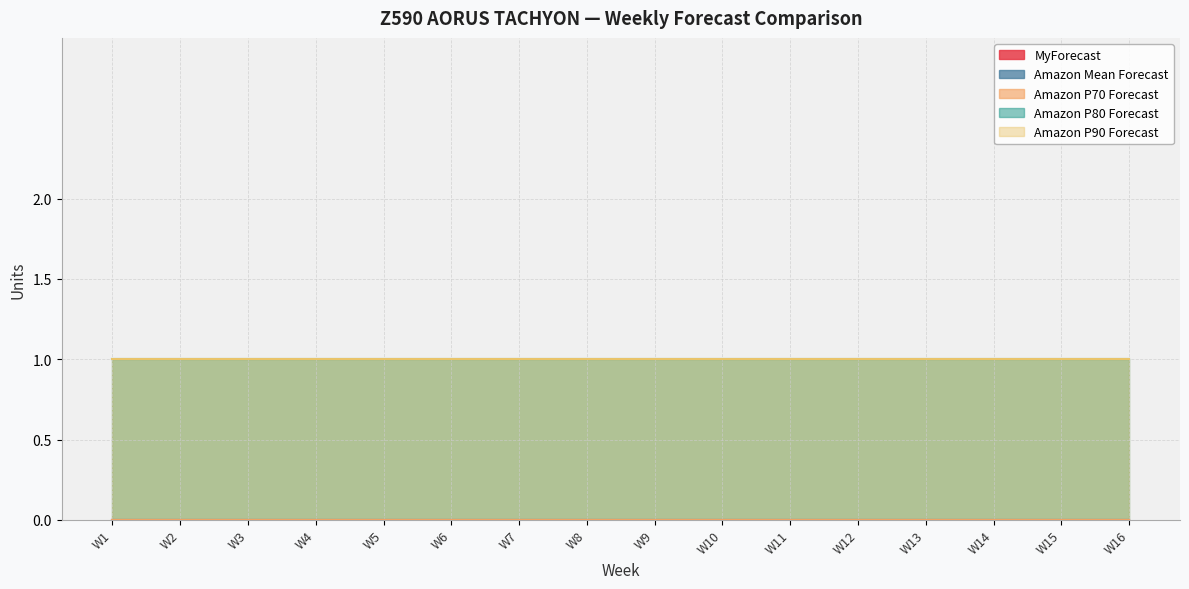

Between W3 and W12, which series saw the biggest shift?

MyForecast